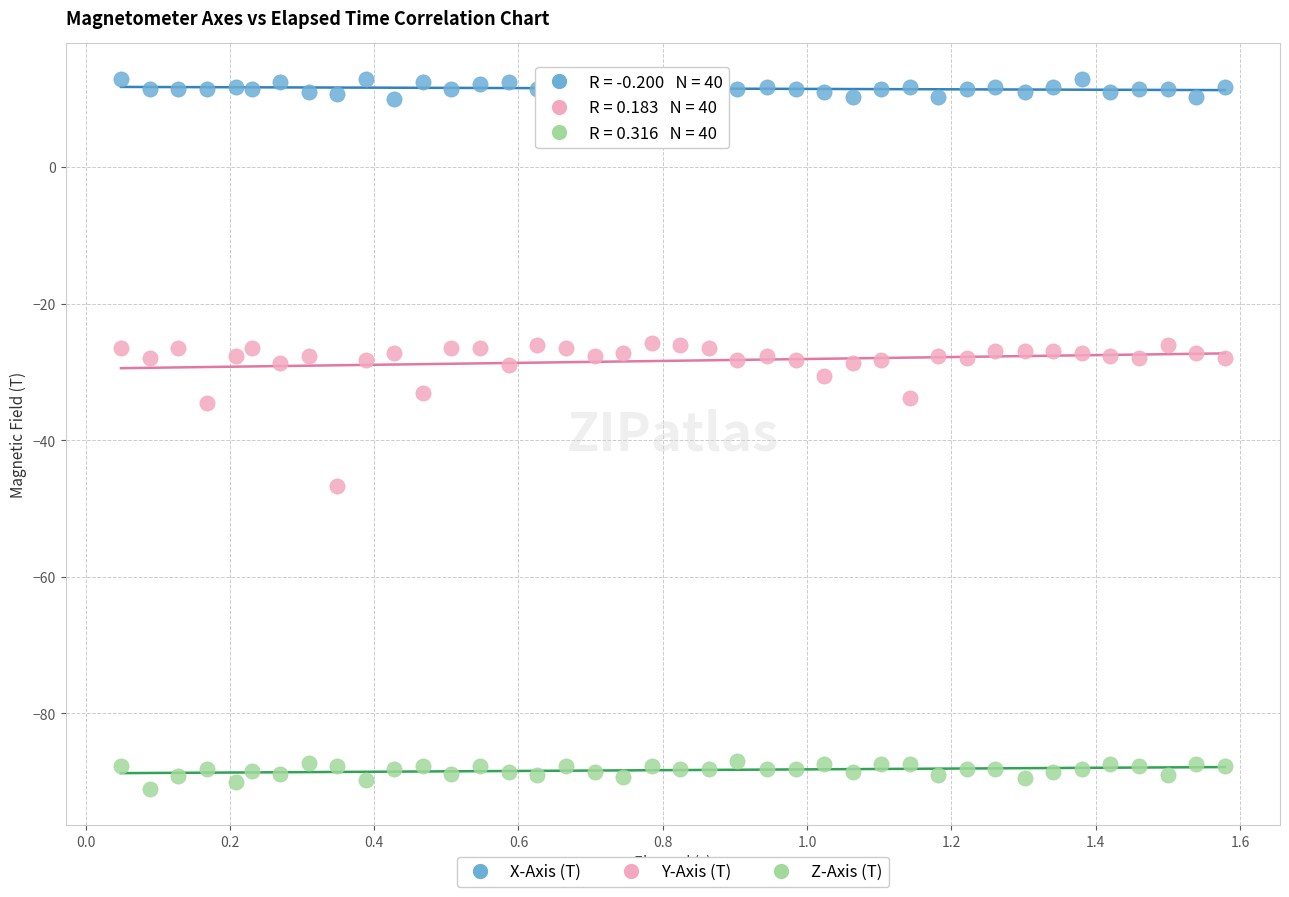

Which series has the largest Y range (max minus min)?

Y-Axis (T)